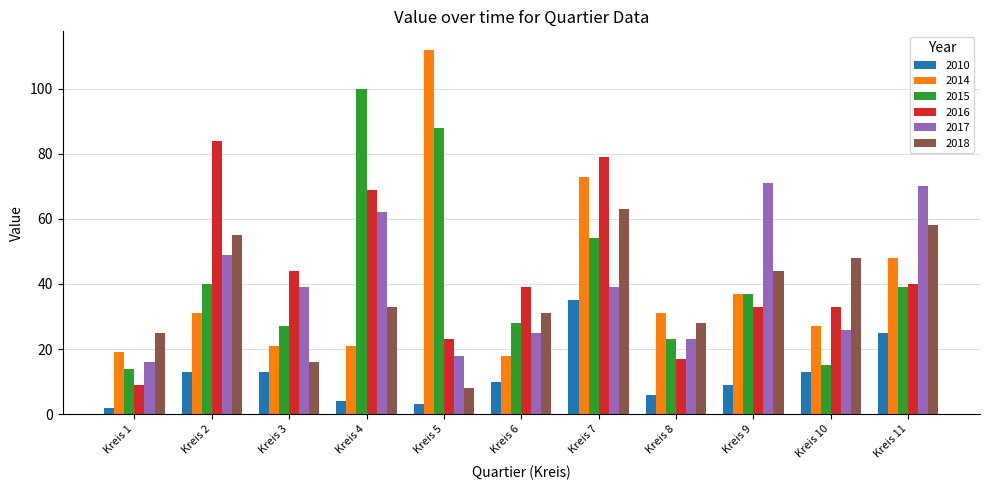

What is the sum of all 2018 values?

409